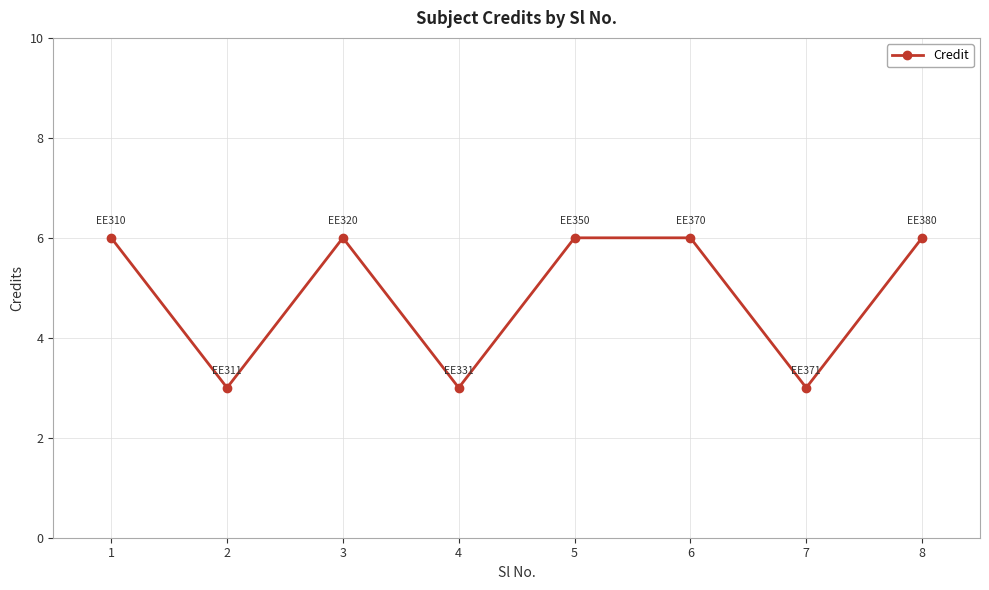

How many values are between 3 and 6?

8